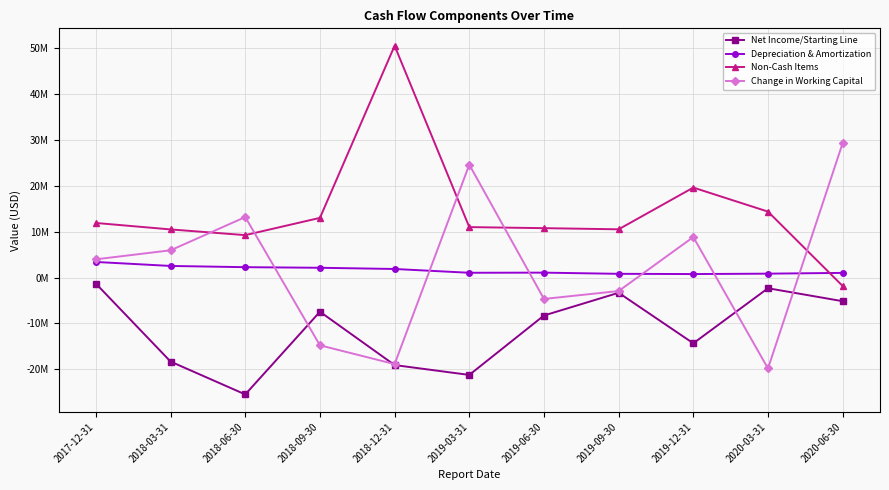

At which label does Depreciation & Amortization first exceed 1063000?

2017-12-31